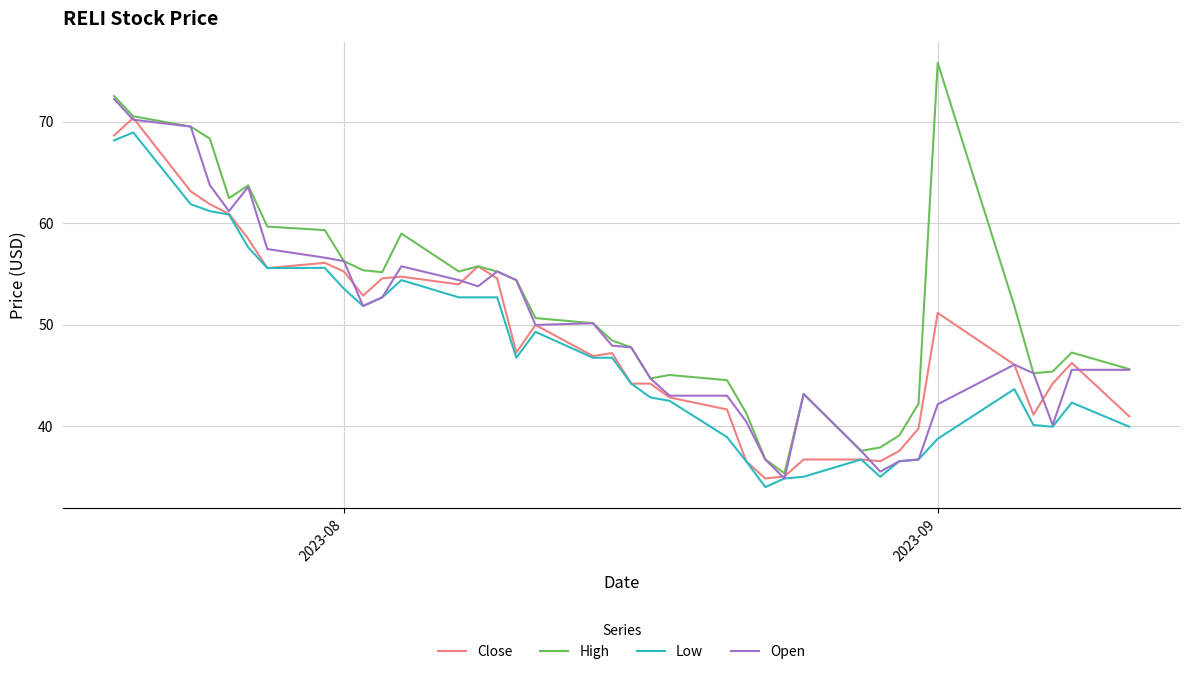

Which series has the largest range (max minus min)?

High